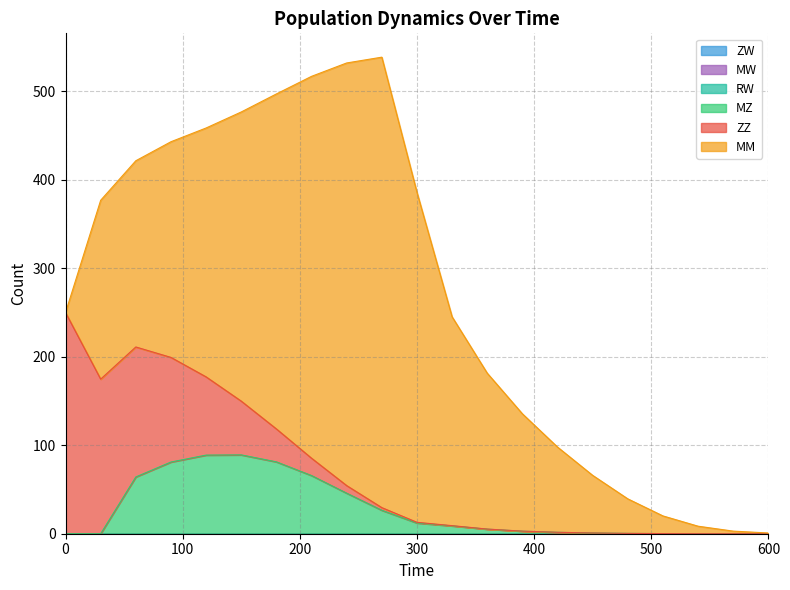

What is the total value across all series at 270?

538.7